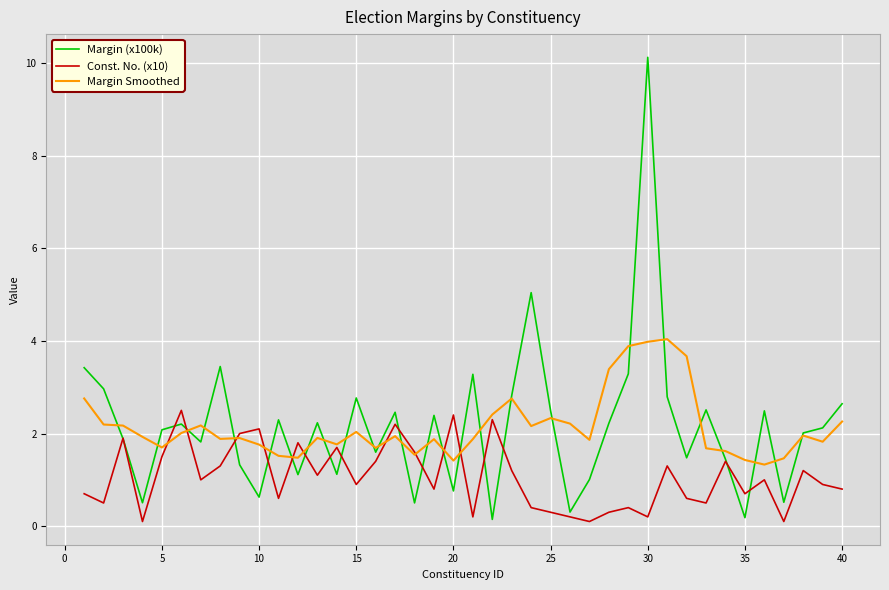

How many interior local peaks does the Const. No. (x10) series have?

13